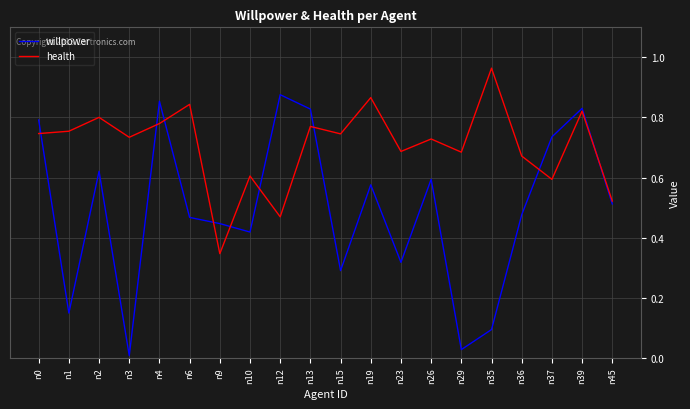

After their last crossing, which series has the higher values: willpower or health?

health